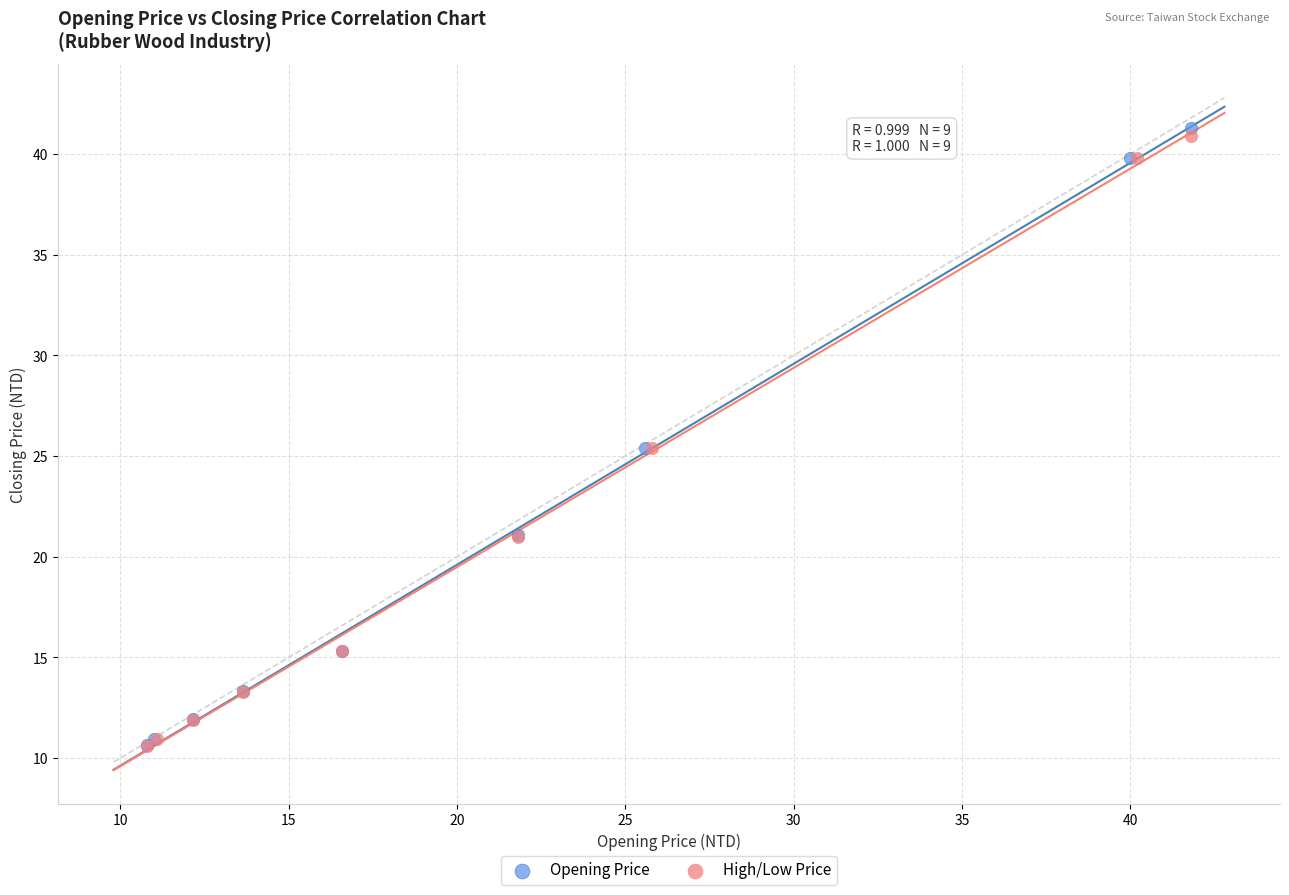

Which series reaches the maximum Y coordinate?

Opening Price